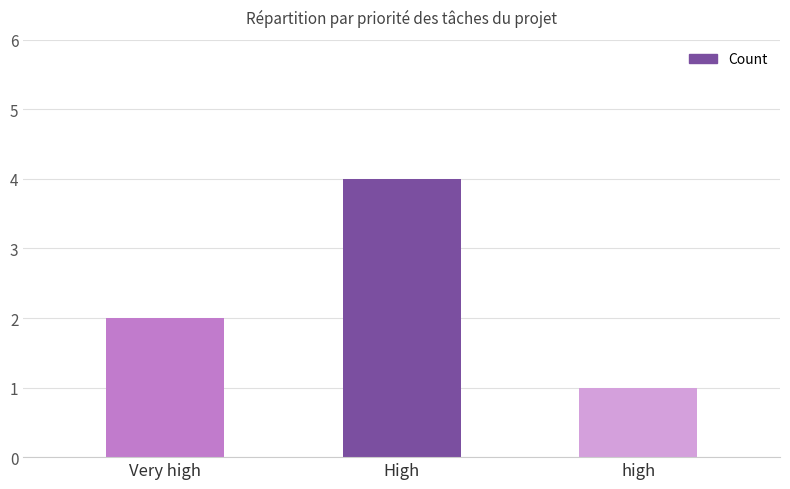

What is the sum of all values?

7